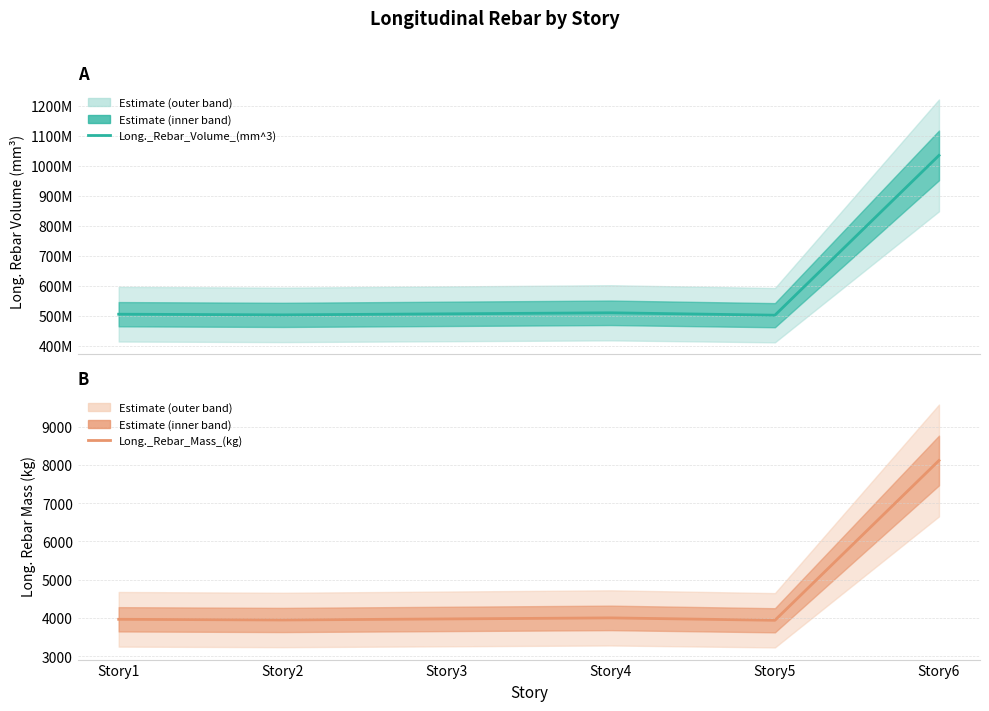

Reading left to right, what are all the values shown in this chart?

Long._Rebar_Volume_(mm^3): 505425142.9	503195428.6	506644571.4	510099428.6	502155428.6	1034061714.3
Long._Rebar_Mass_(kg): 3965.8	3948.3	3975.3	4002.4	3940.1	8113.6